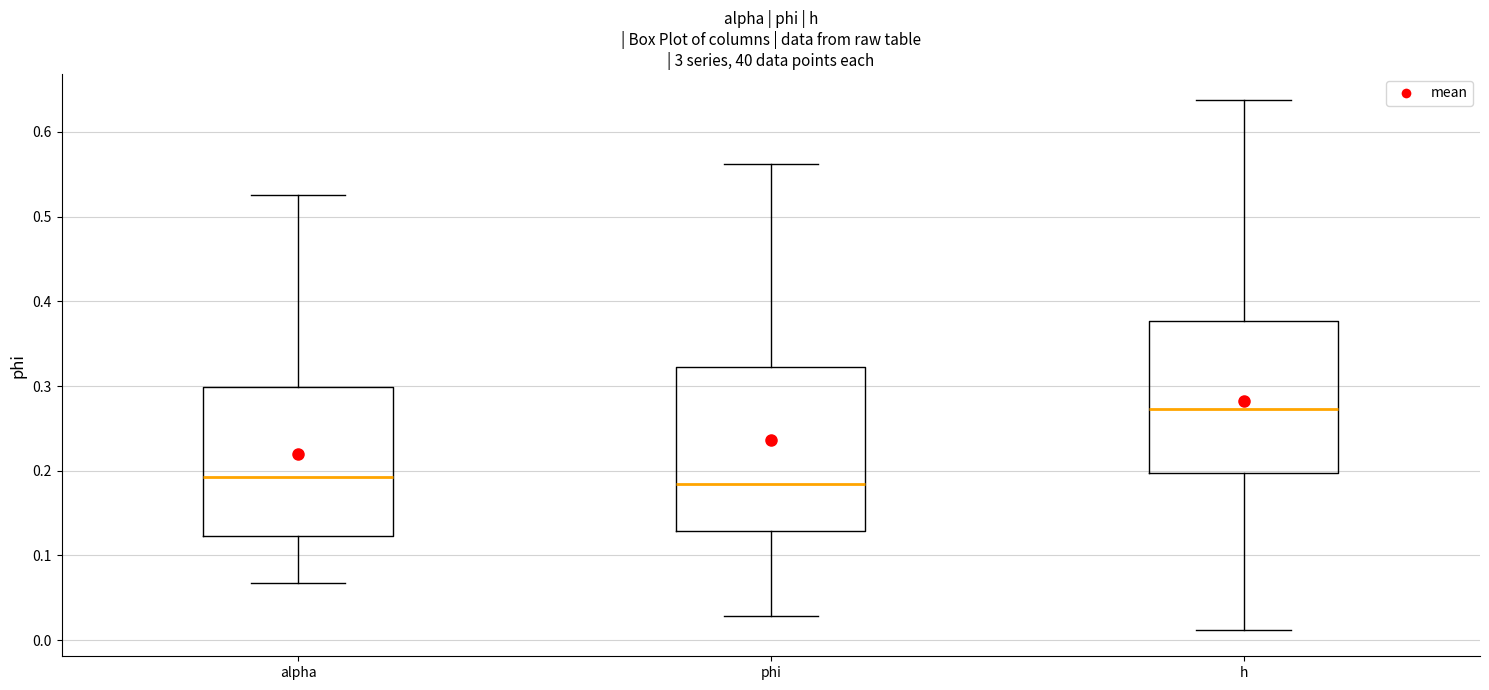

Reading left to right, transcribe this box plot: for each box, give where its median line is, the range the box spans, and where its two whiskers end, as read against the y-axis. The values are not printed on the chart, so give them approximately, as read against the axis.

alpha: median 0.19, box 0.12 to 0.30, whiskers 0.07 to 0.53
phi: median 0.18, box 0.13 to 0.32, whiskers 0.03 to 0.56
h: median 0.27, box 0.20 to 0.38, whiskers 0.01 to 0.64